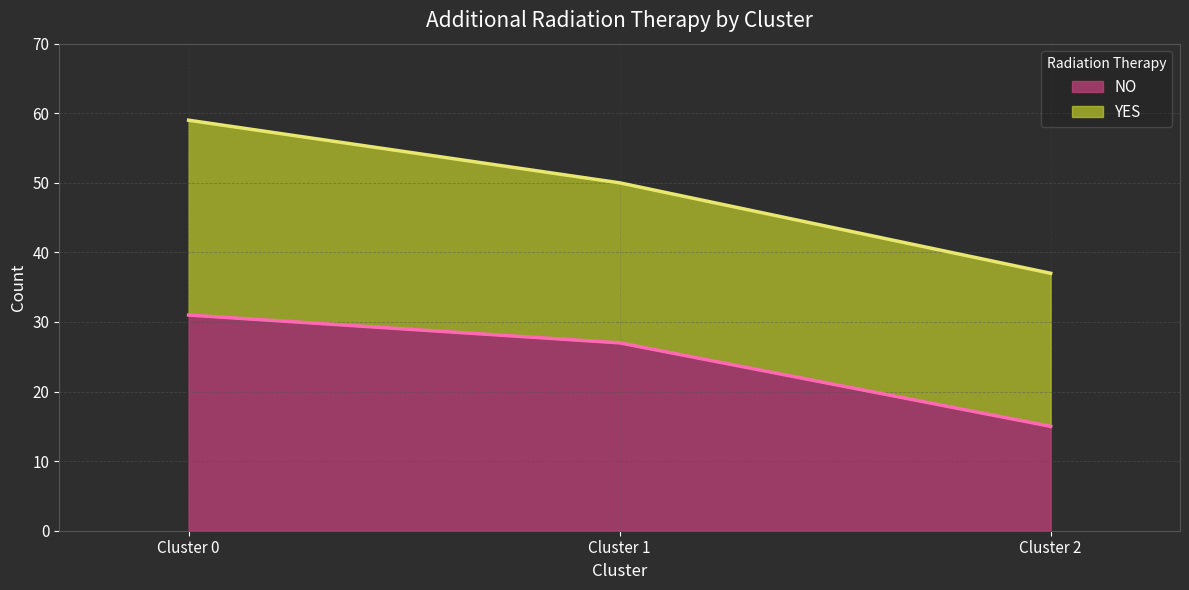

Rank the categories by value from highest to lowest.

Cluster 0, Cluster 1, Cluster 2